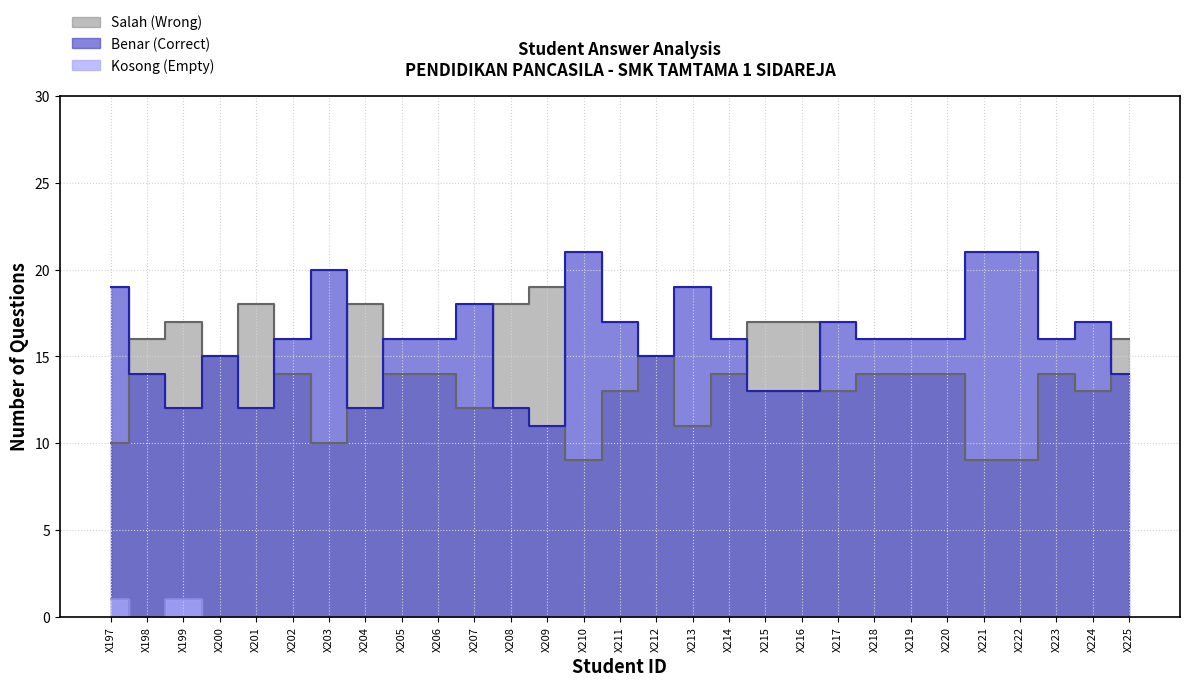

Count the number of data series in this chart.

3